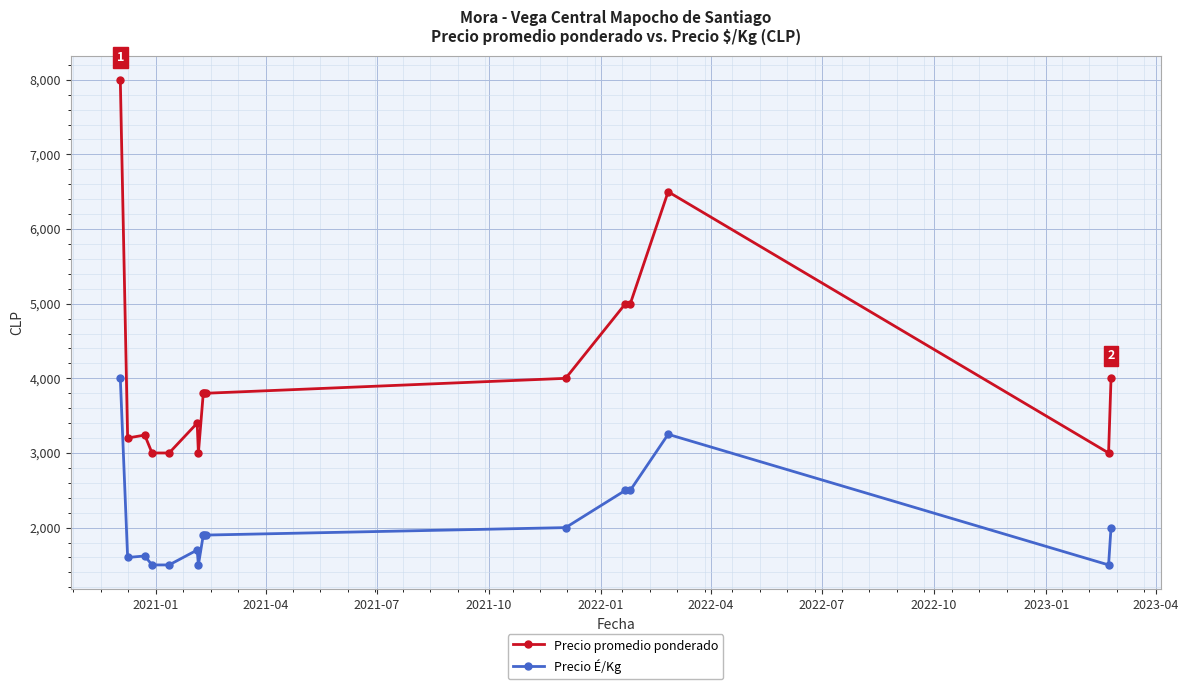

Which series has the largest total across all categories?

Precio promedio ponderado